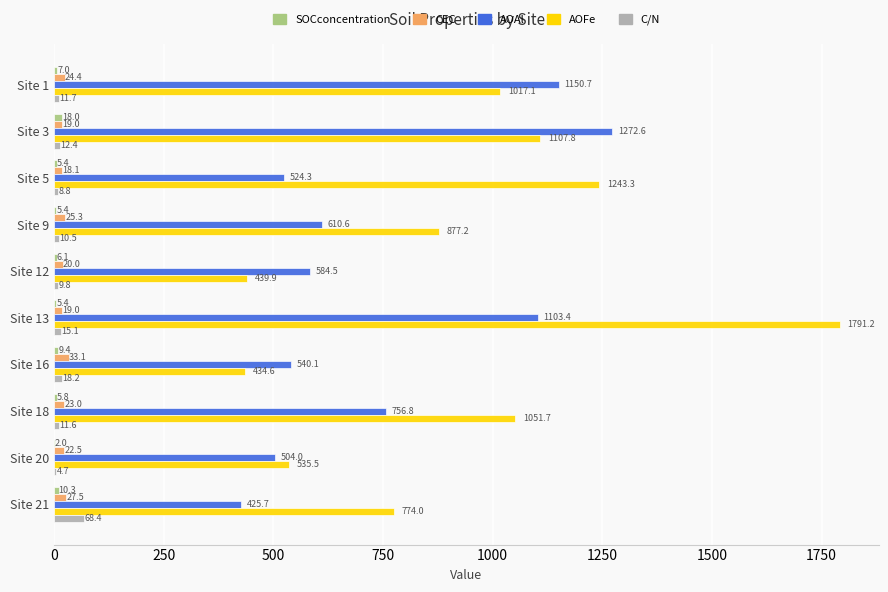

The AOAl series shows 610.6 at Site 9. True or false?

True